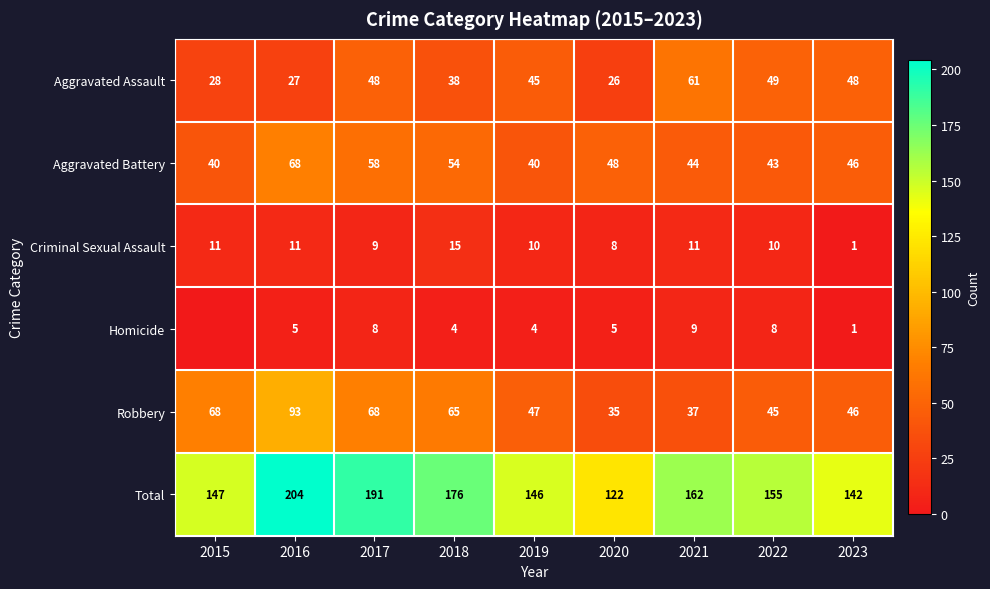

The Aggravated Battery series shows 46 at 2023. True or false?

True